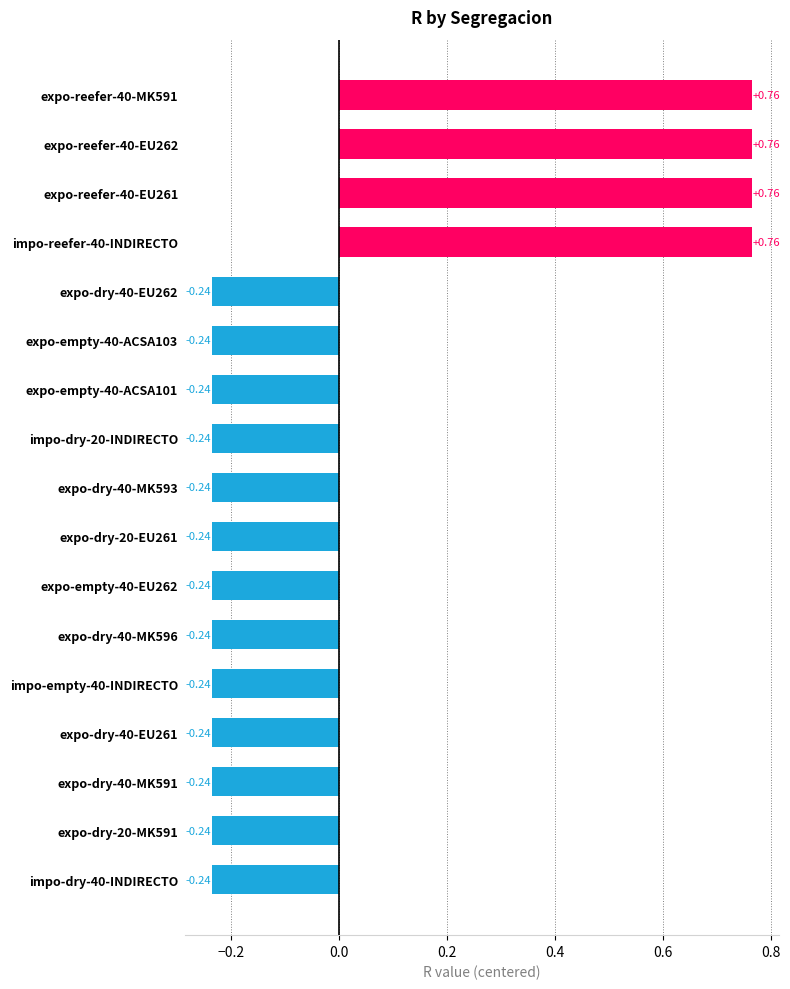

Count the number of data series in this chart.

1